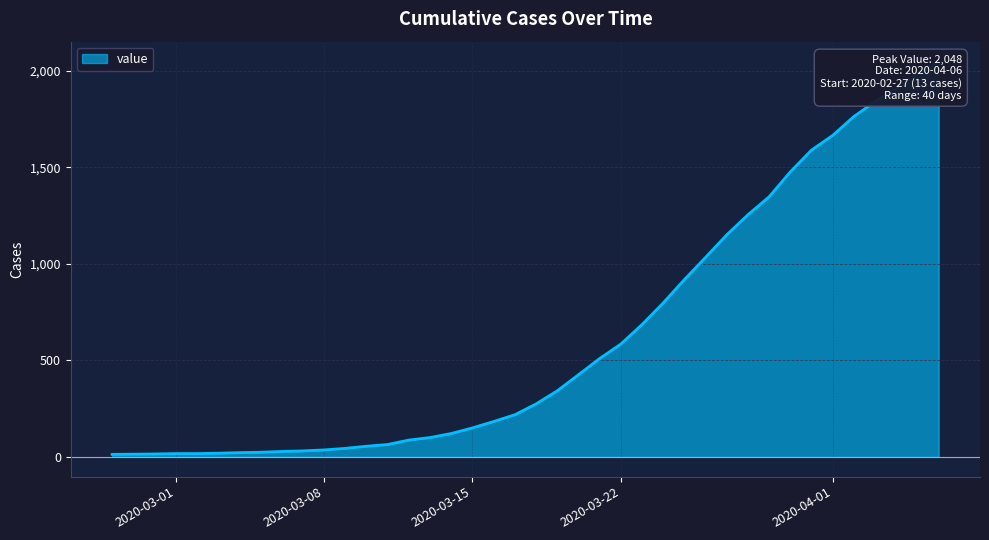

What is the difference between the values at 2020-03-27 and 2020-03-01?

1133